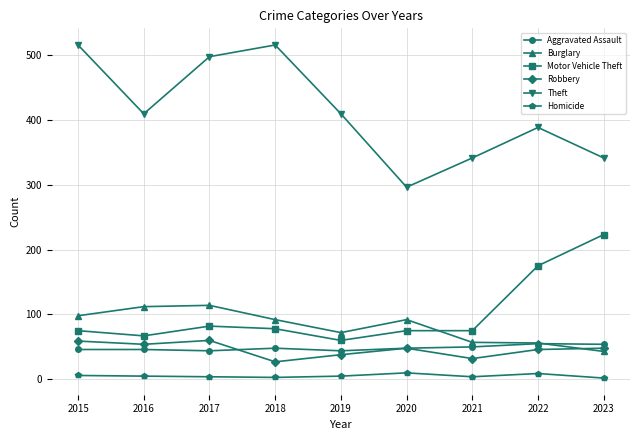

At how many categories does at least one series exceed 98?

9